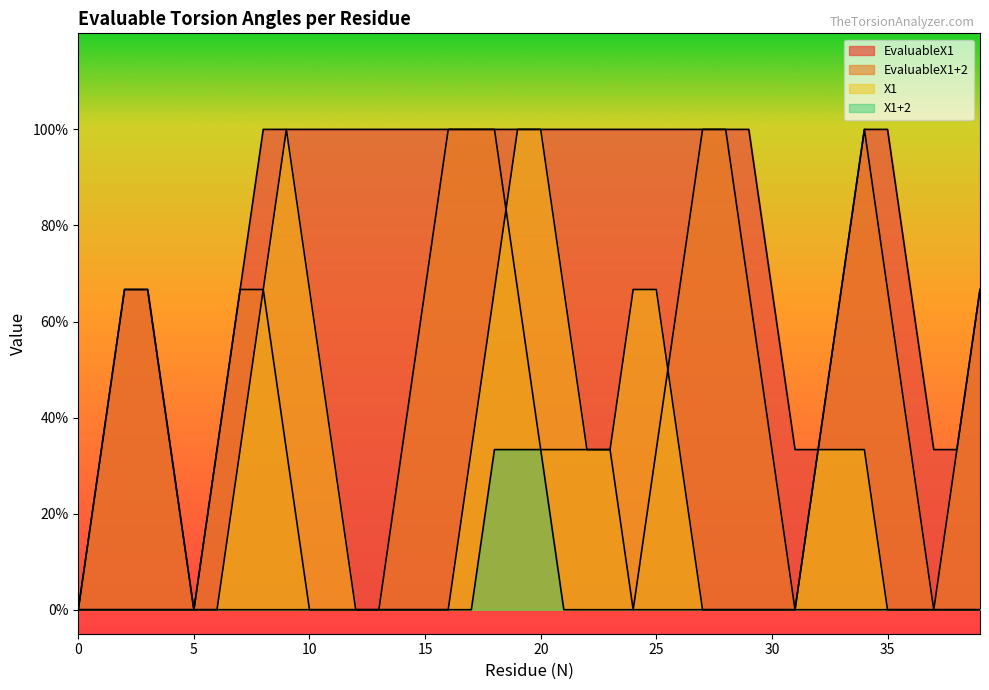

What are all the series names shown in the legend?

EvaluableX1, EvaluableX1+2, X1, X1+2